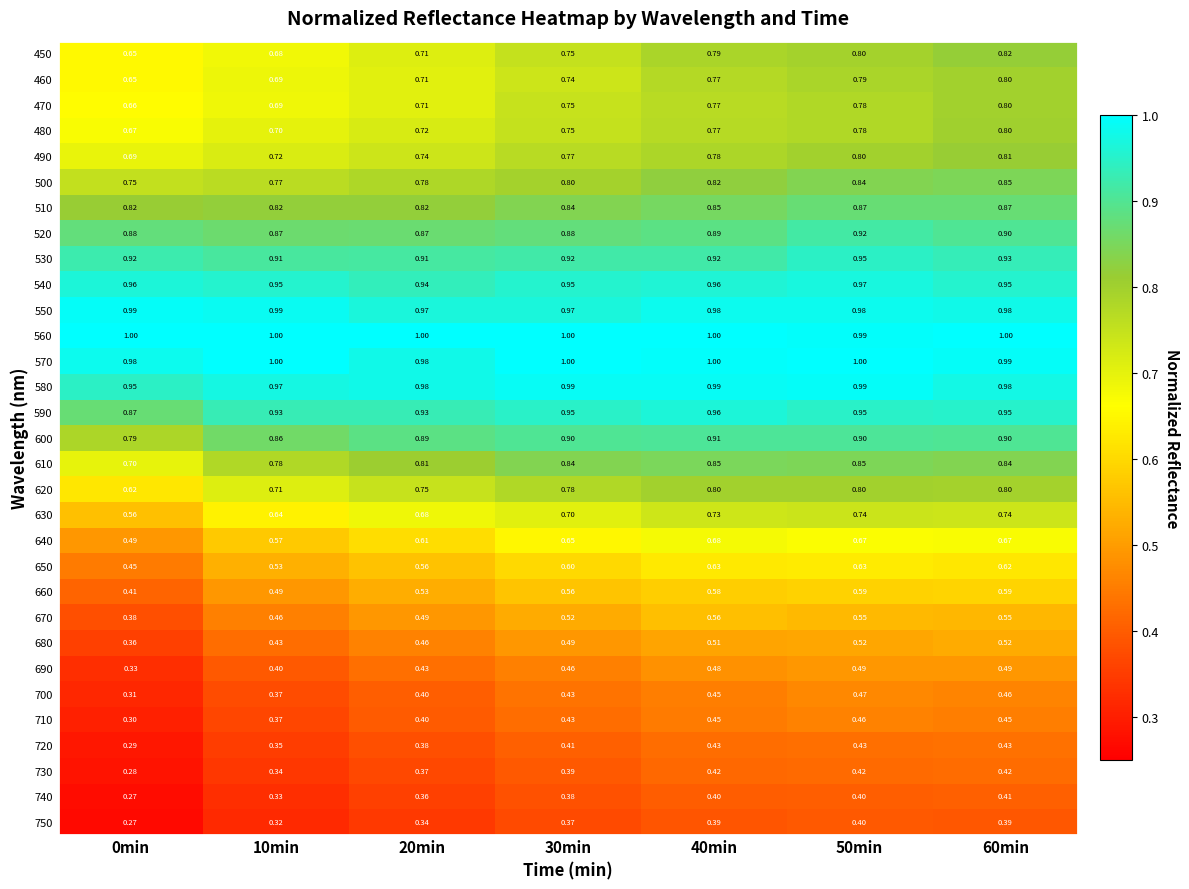

How many series are shown in this chart?

31